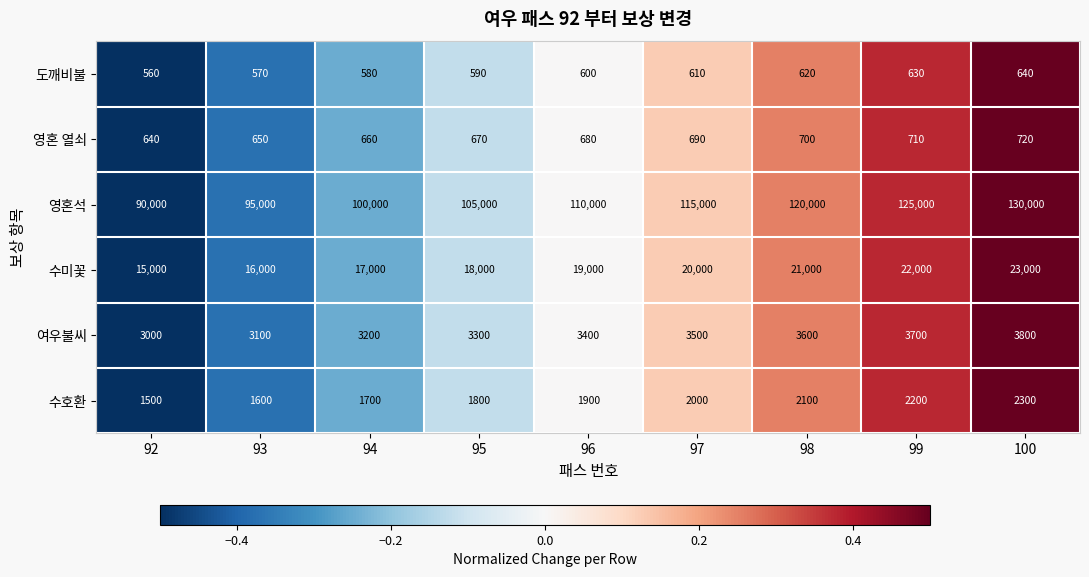

Rank the series at 96 from lowest to highest value.

도깨비불, 영혼 열쇠, 수호환, 여우불씨, 수미꽃, 영혼석